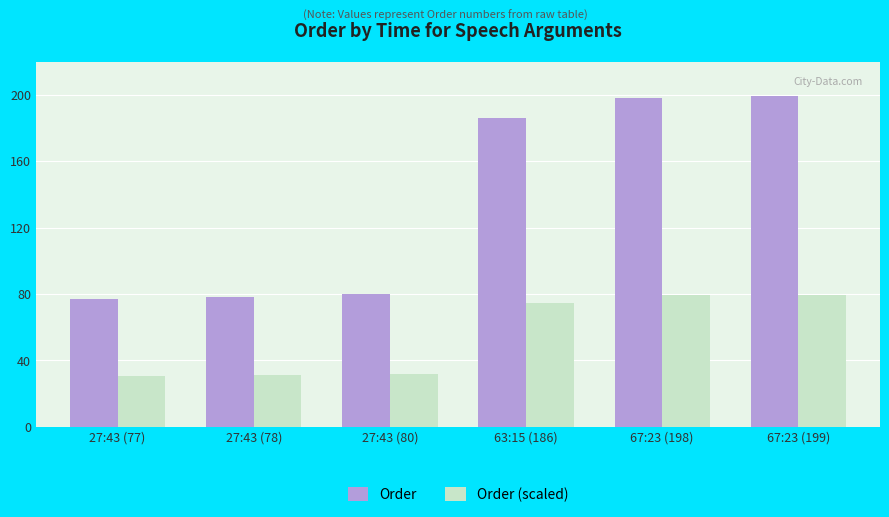

How many data points in Order are less than 186?

3